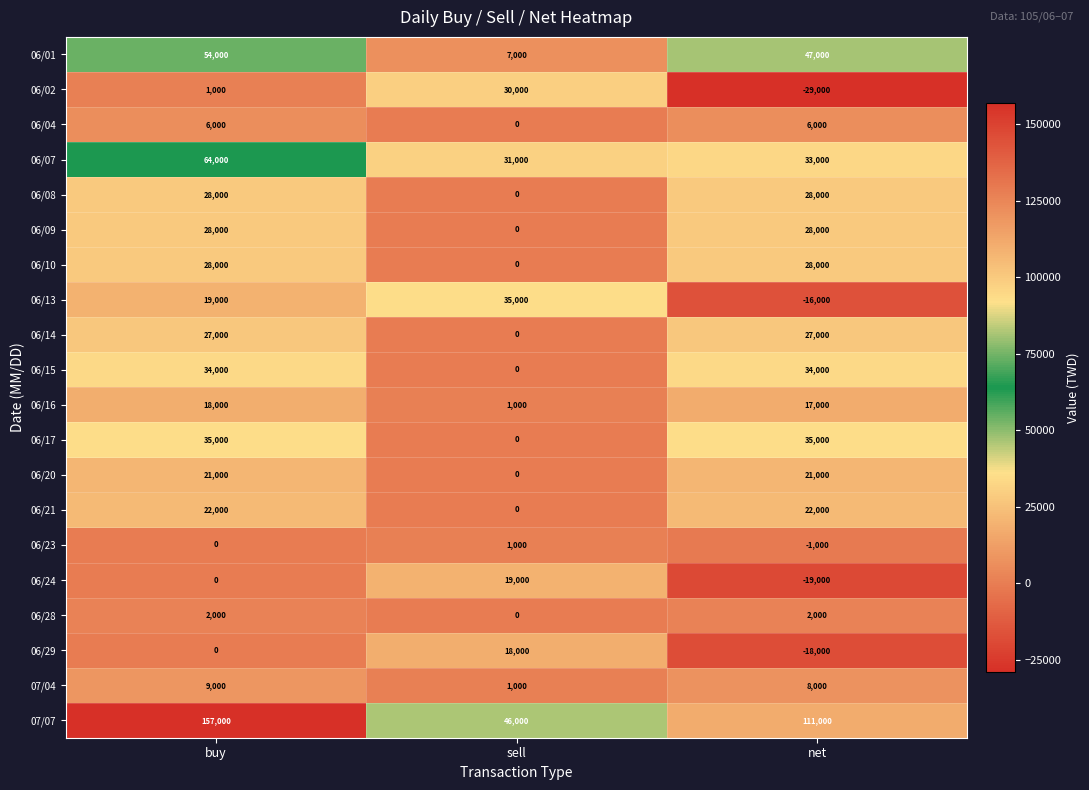

At how many categories does at least one series exceed 149685?

1